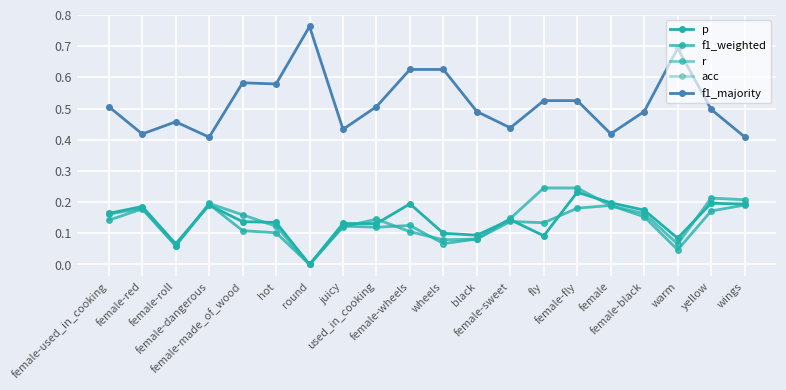

Is this an area chart (filled region under the line)?

No